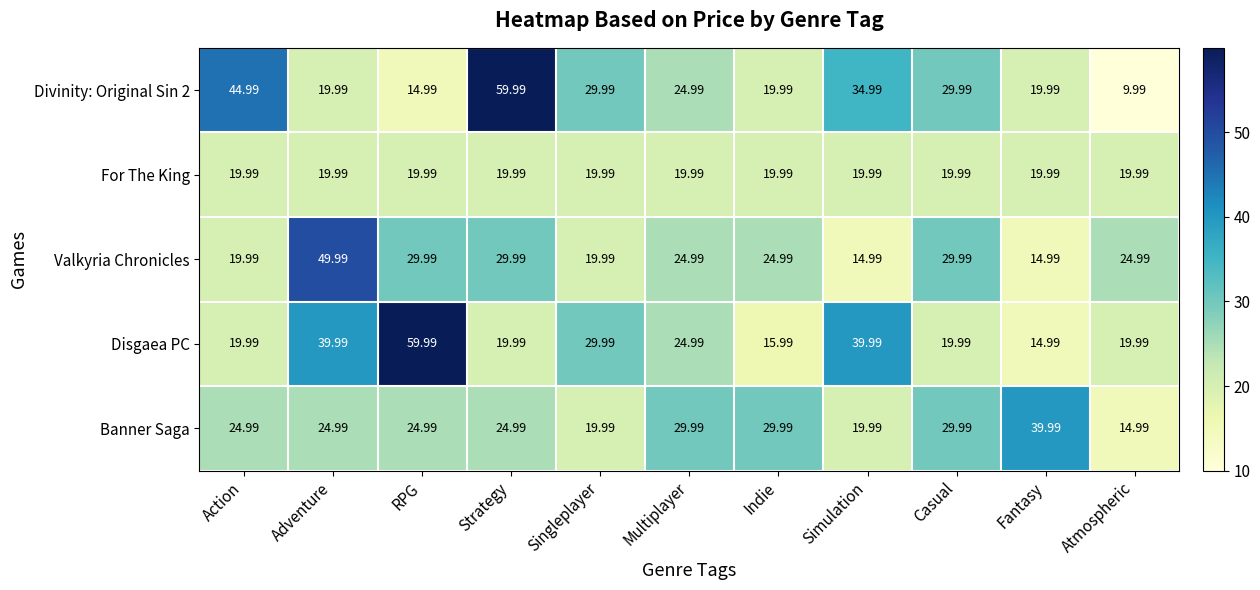

At which label does Disgaea PC reach its minimum?

Fantasy